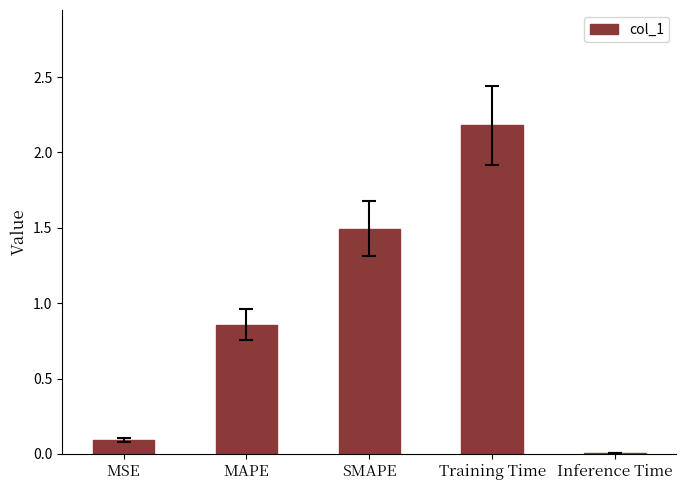

What is the sum of the values at SMAPE and MAPE?

2.4